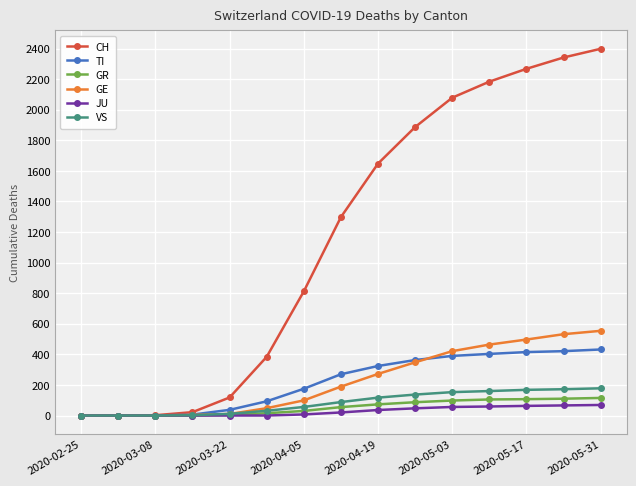

Which series has the largest range (max minus min)?

CH